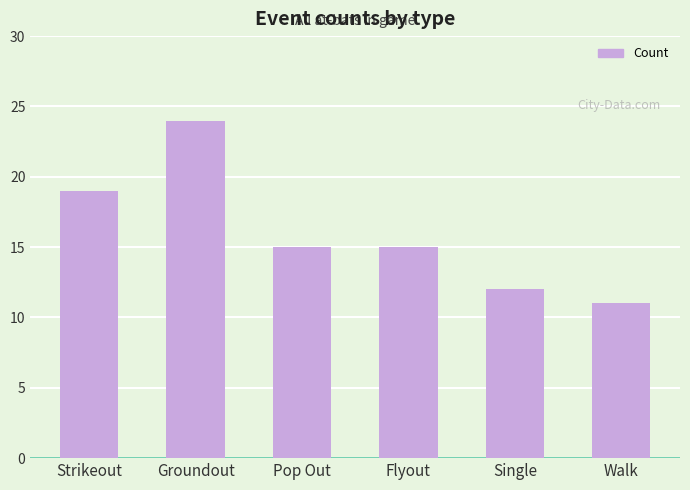

Which has a higher value, Single or Strikeout?

Strikeout